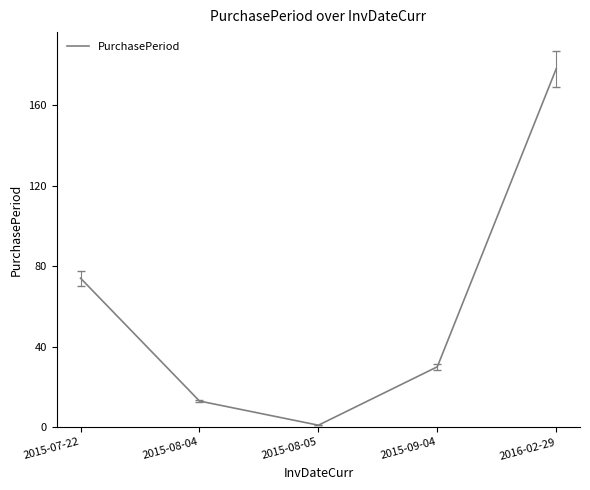

What position from the right is 2015-07-22?

5